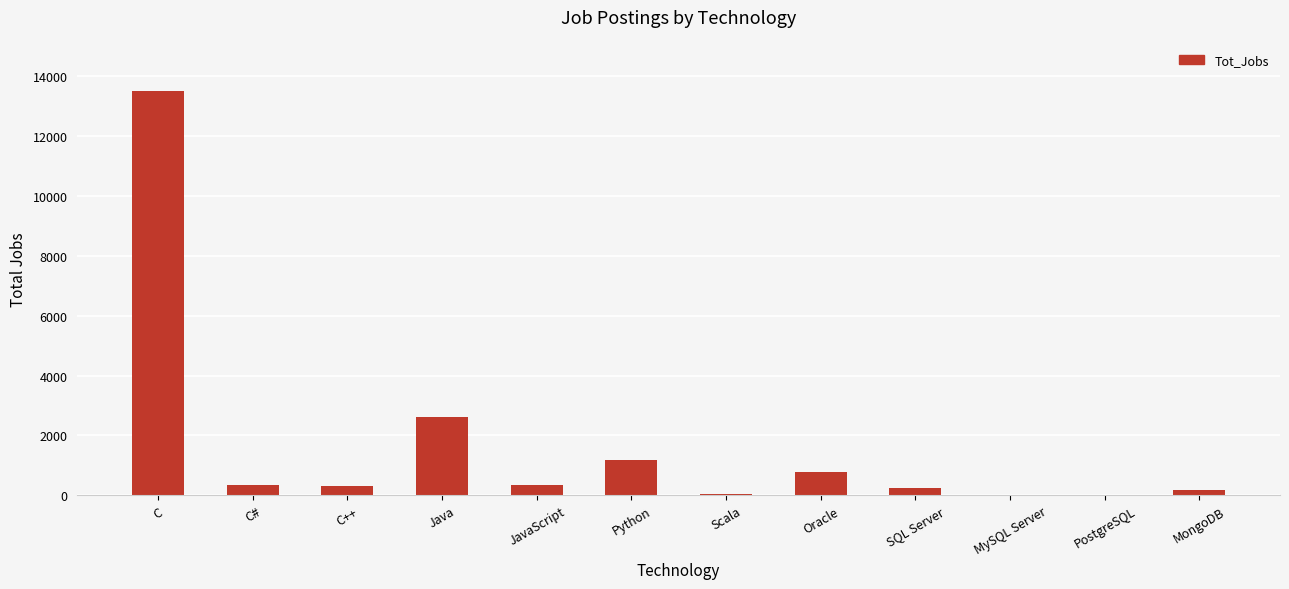

What is the sum of all values?

19524